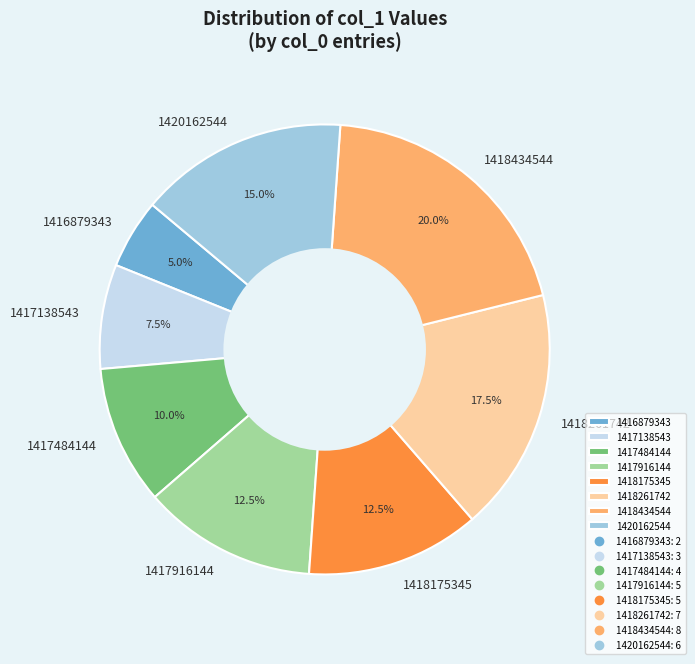

To the nearest percent, what is the difference between the largest and smallest slice percentages?

15%